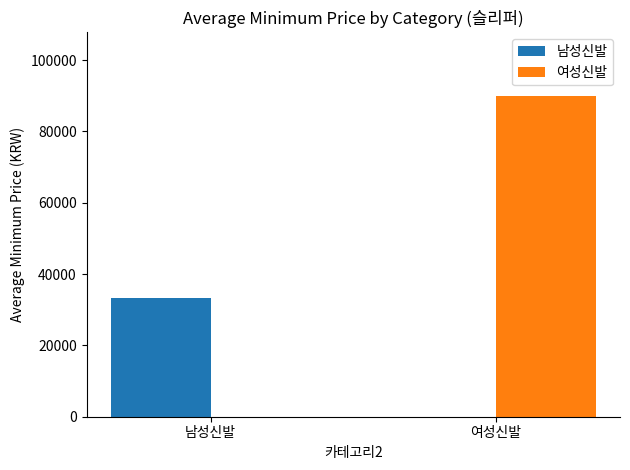

What is the sum of the 여성신발 values at 남성신발 and 여성신발?

89821.4